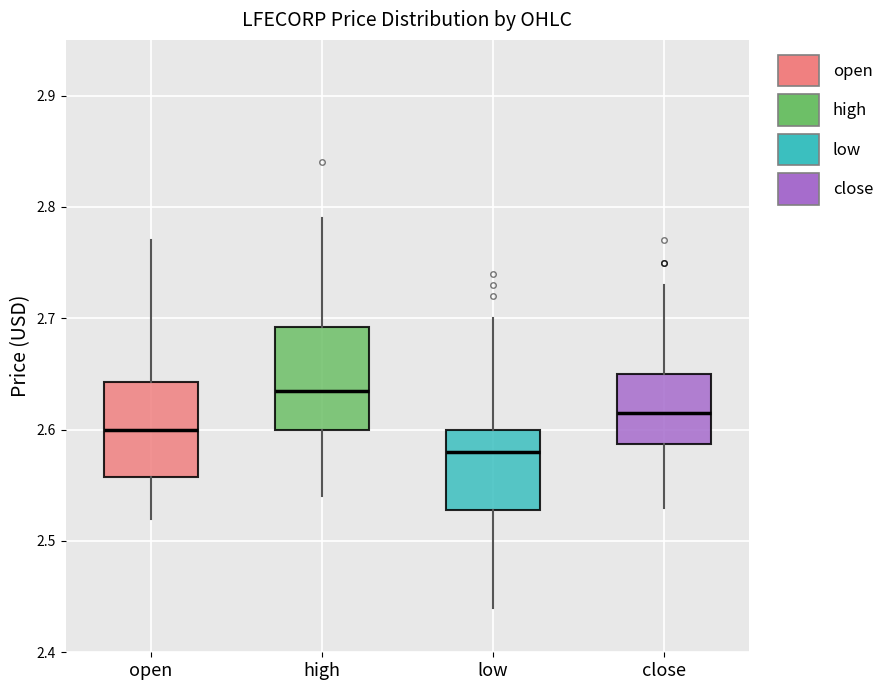

Where is the upper edge of the box for high on the y-axis? The values are not printed on the chart, so give them approximately, as read against the axis.

2.69